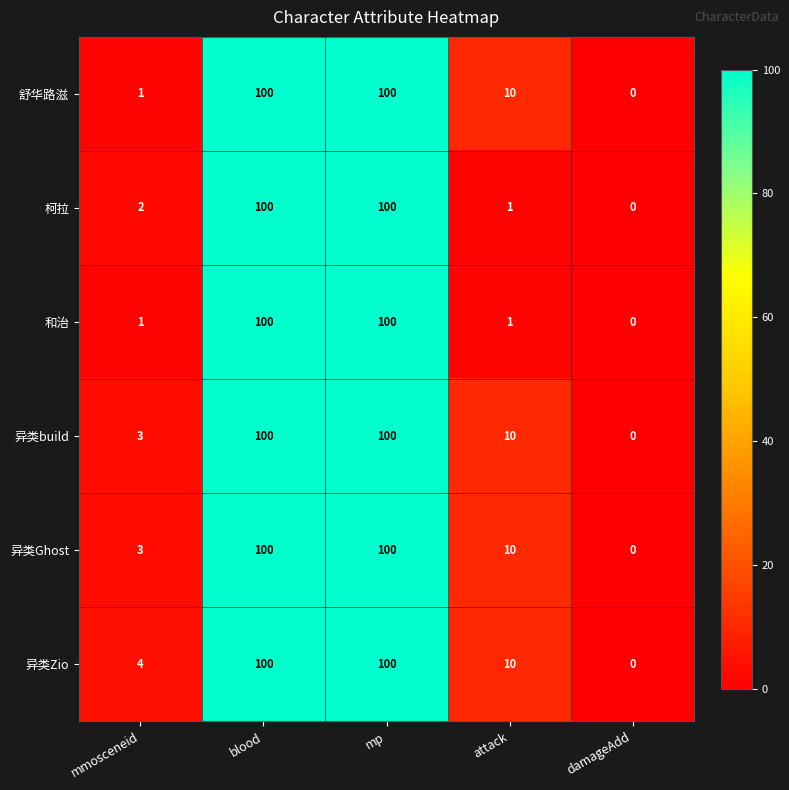

What is the difference between the maximum and minimum values in the 舒华路滋 series?

100